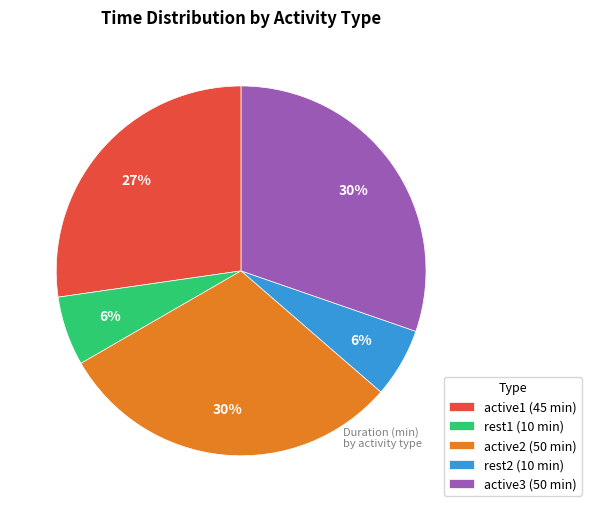

To the nearest percent, what percentage of the pie is active1 (45 min)?

27%